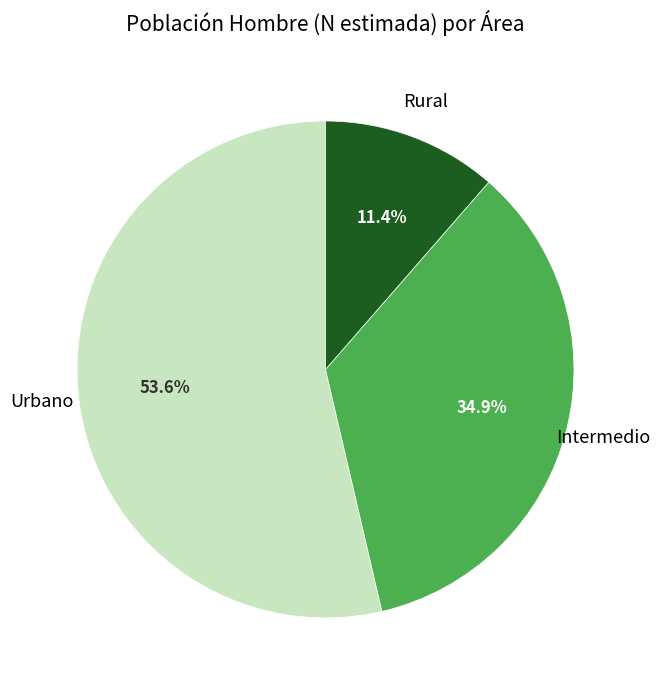

Does any single category account for the majority?

Yes